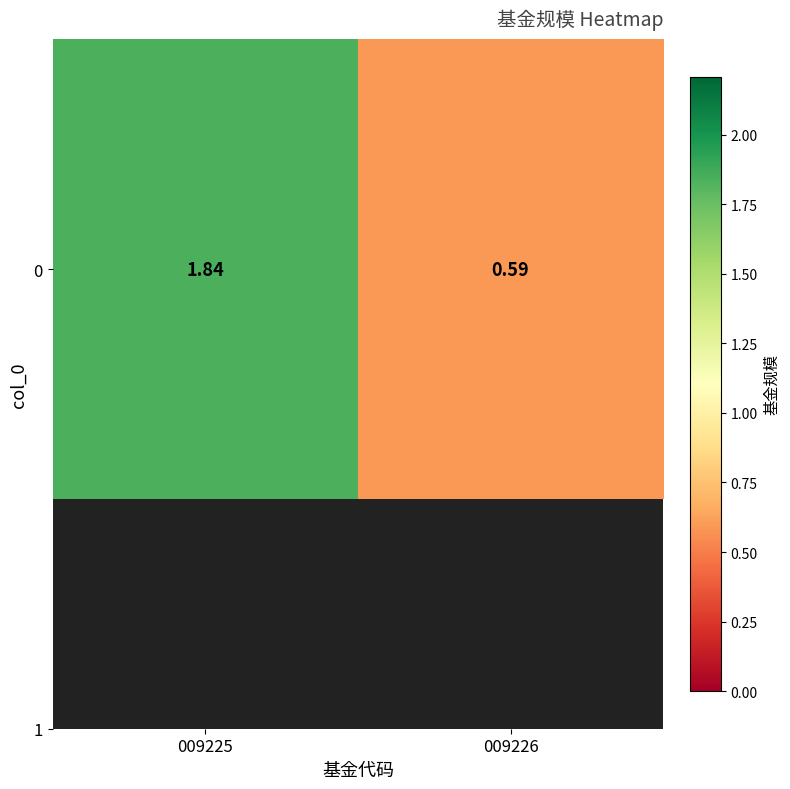

How many data points does each series have?

2